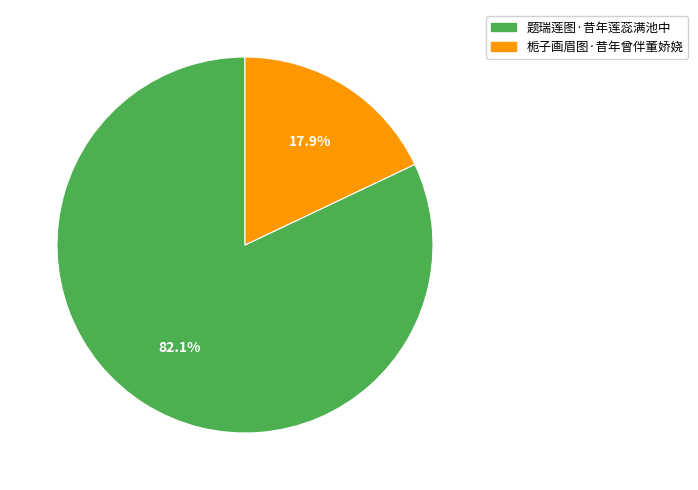

What is the total percentage of 栀子画眉图·昔年曾伴董娇娆 and 题瑞莲图·昔年莲蕊满池中?

100.0%